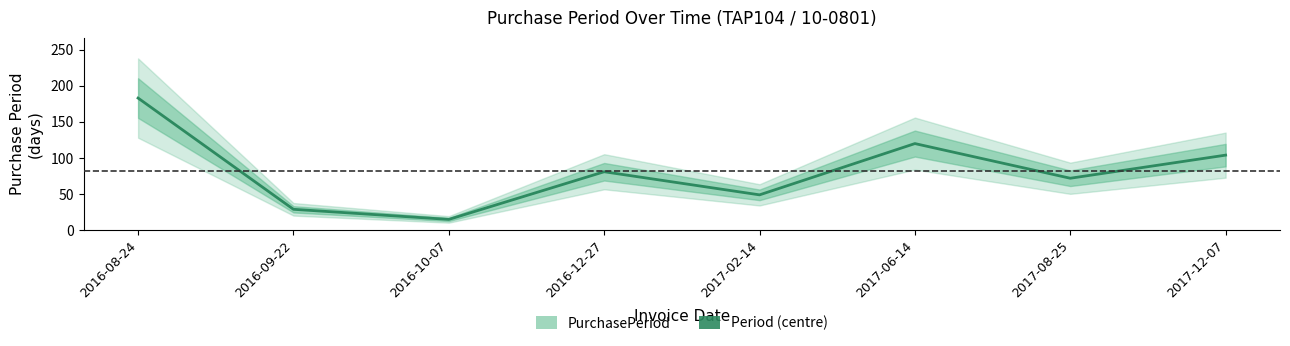

What is the greatest value displayed?

183